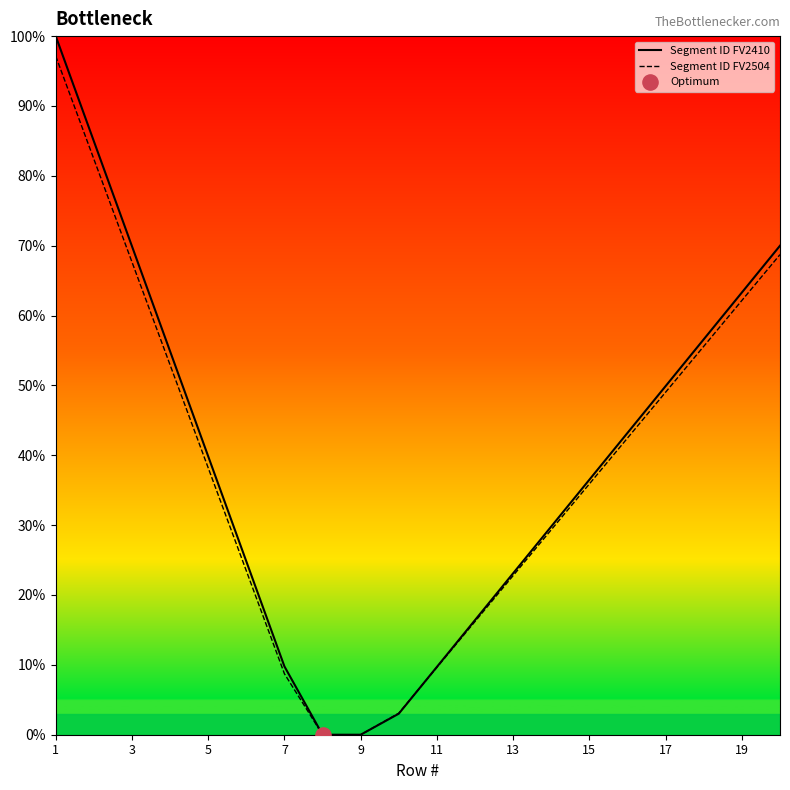

Which series has the widest spread of values?

Segment ID FV2410